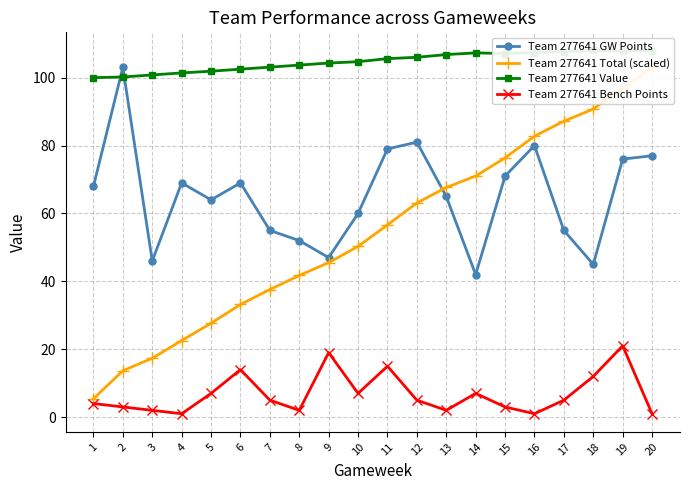

At 10, list the series in order from largest to smallest.

Team 277641 Value, Team 277641 GW Points, Team 277641 Total (scaled), Team 277641 Bench Points